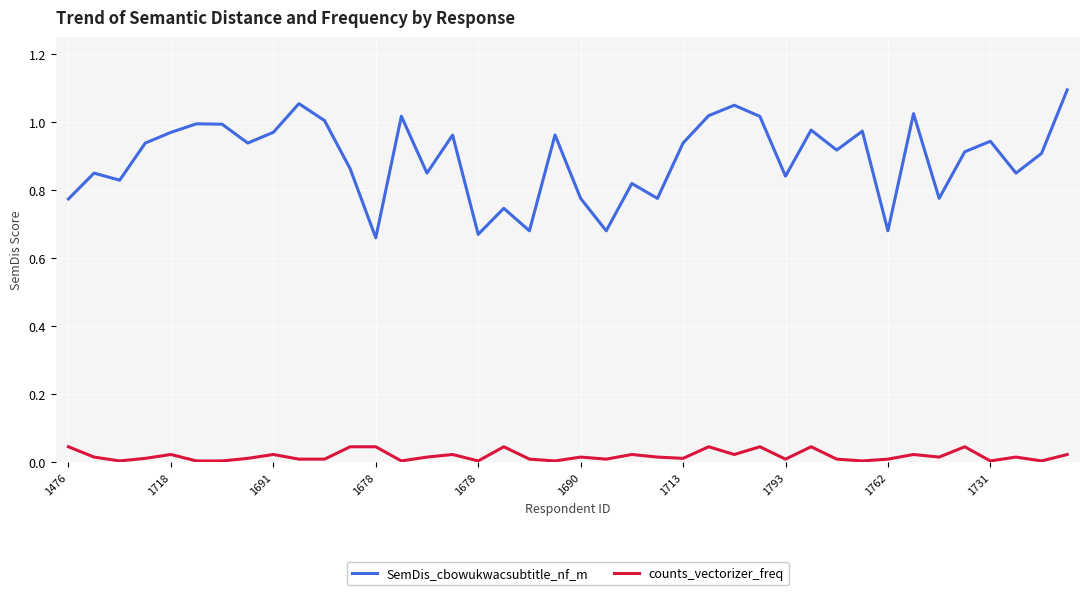

Does the chart display data point markers on the line(s)?

No